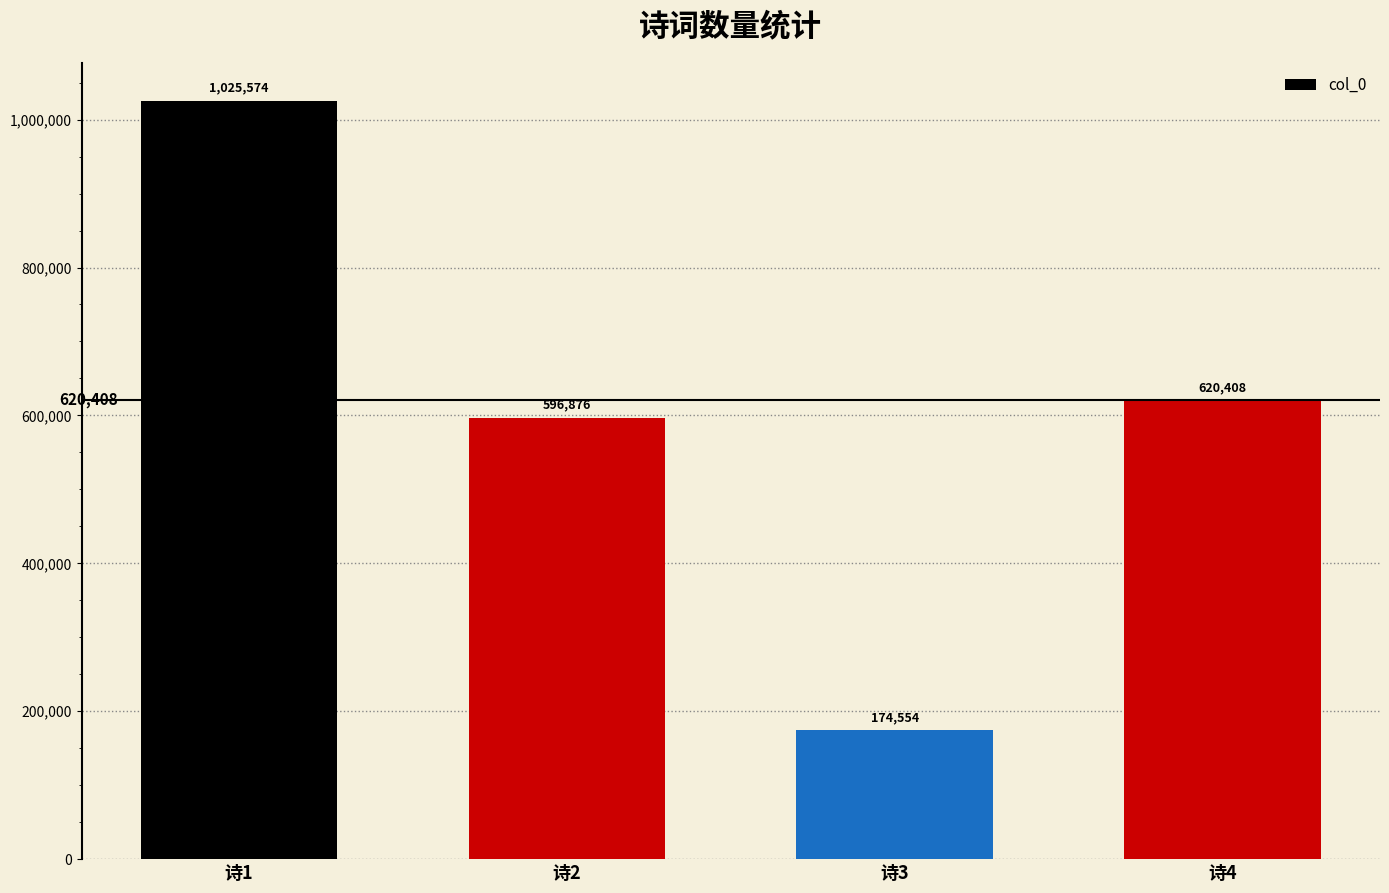

How many data points does each series have?

4